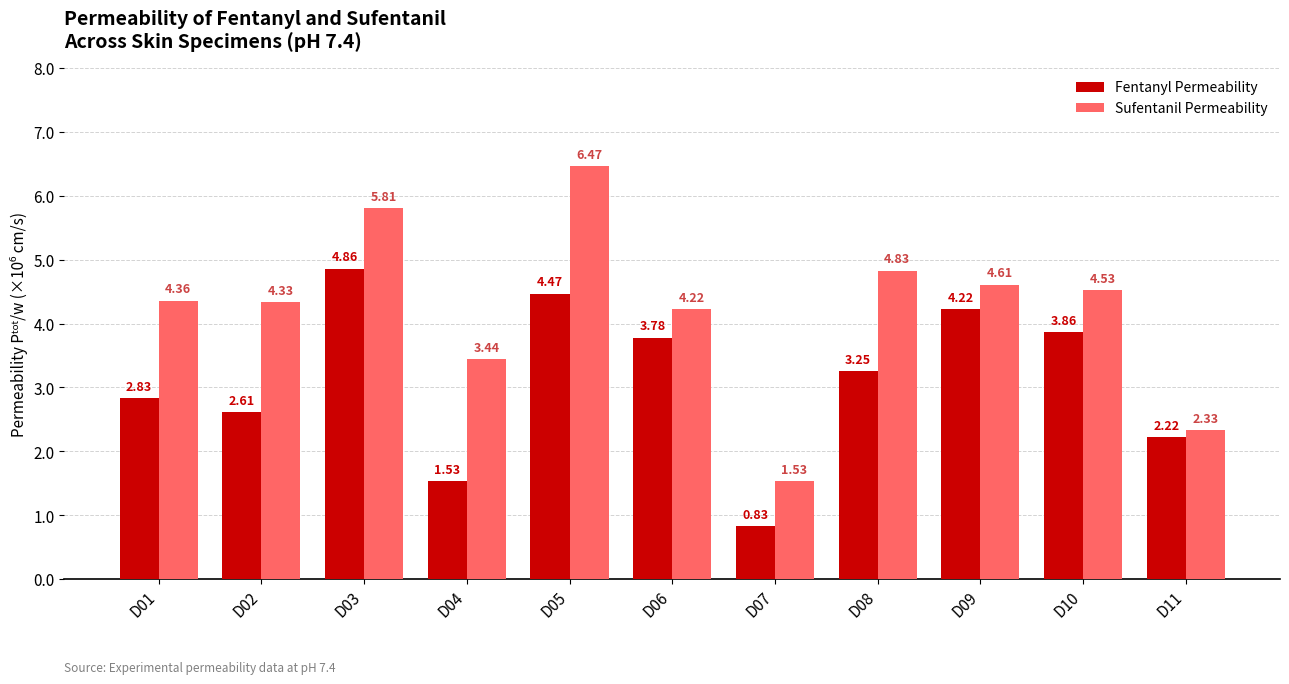

Which series has the largest total across all categories?

Sufentanil Permeability